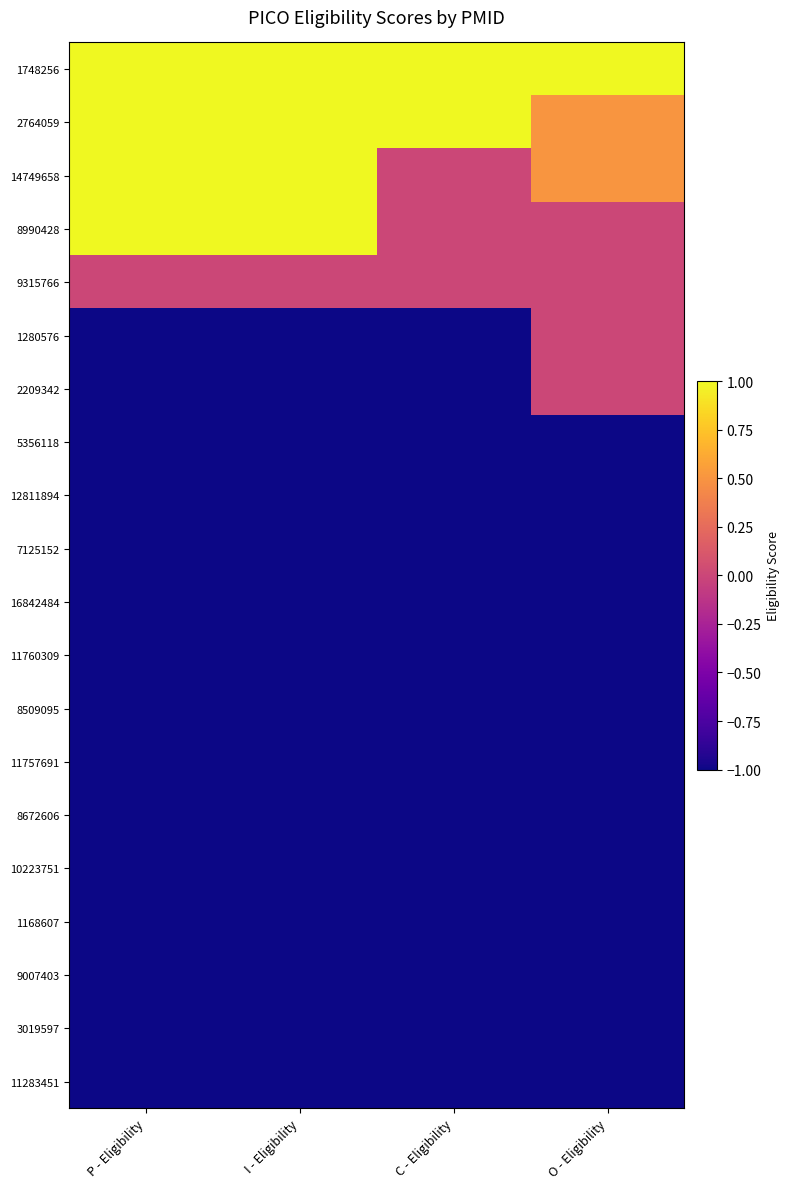

What is the total value across all series at C - Eligibility?

-13.0